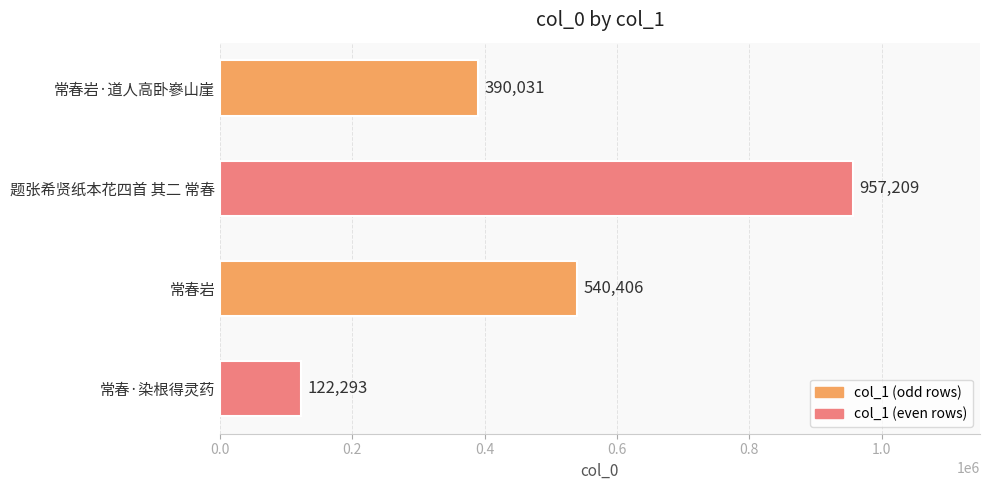

What is the change in value from 常春岩·道人高卧嵾山崖 to 常春岩?

+150375